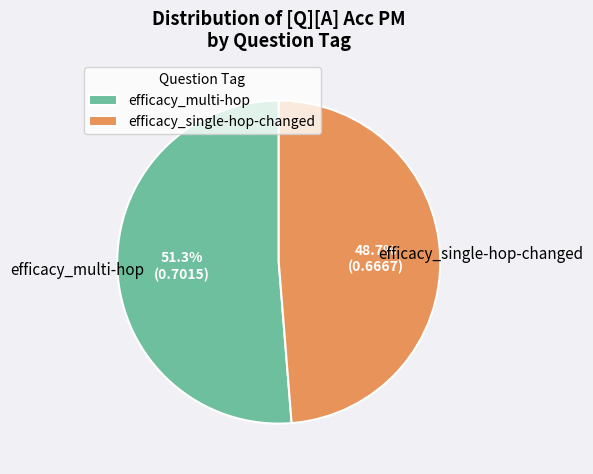

Does efficacy_multi-hop represent more than half of the total?

Yes